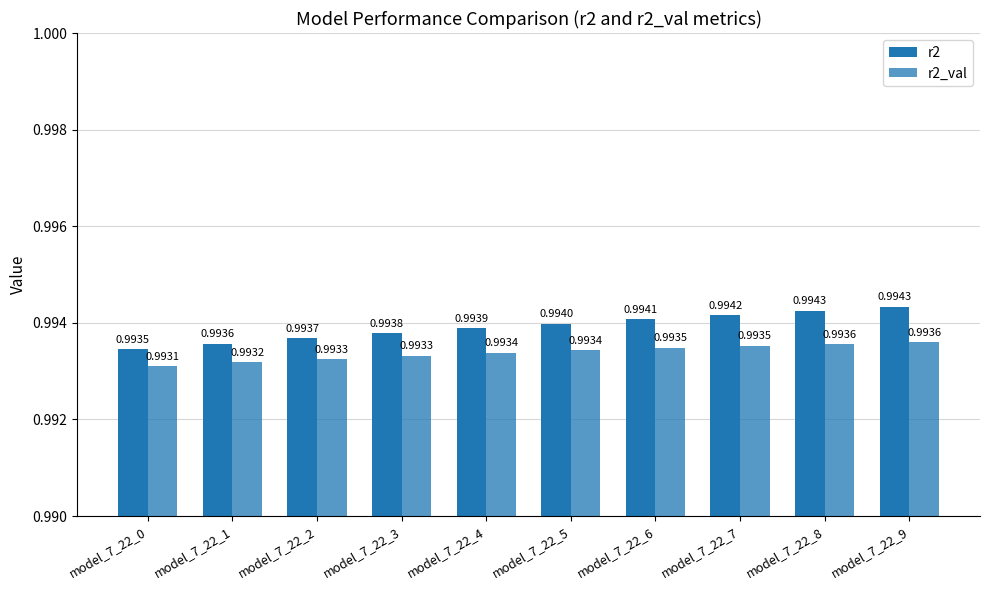

Is the value of r2 at model_7_22_7 greater than the value of r2_val at model_7_22_8?

Yes